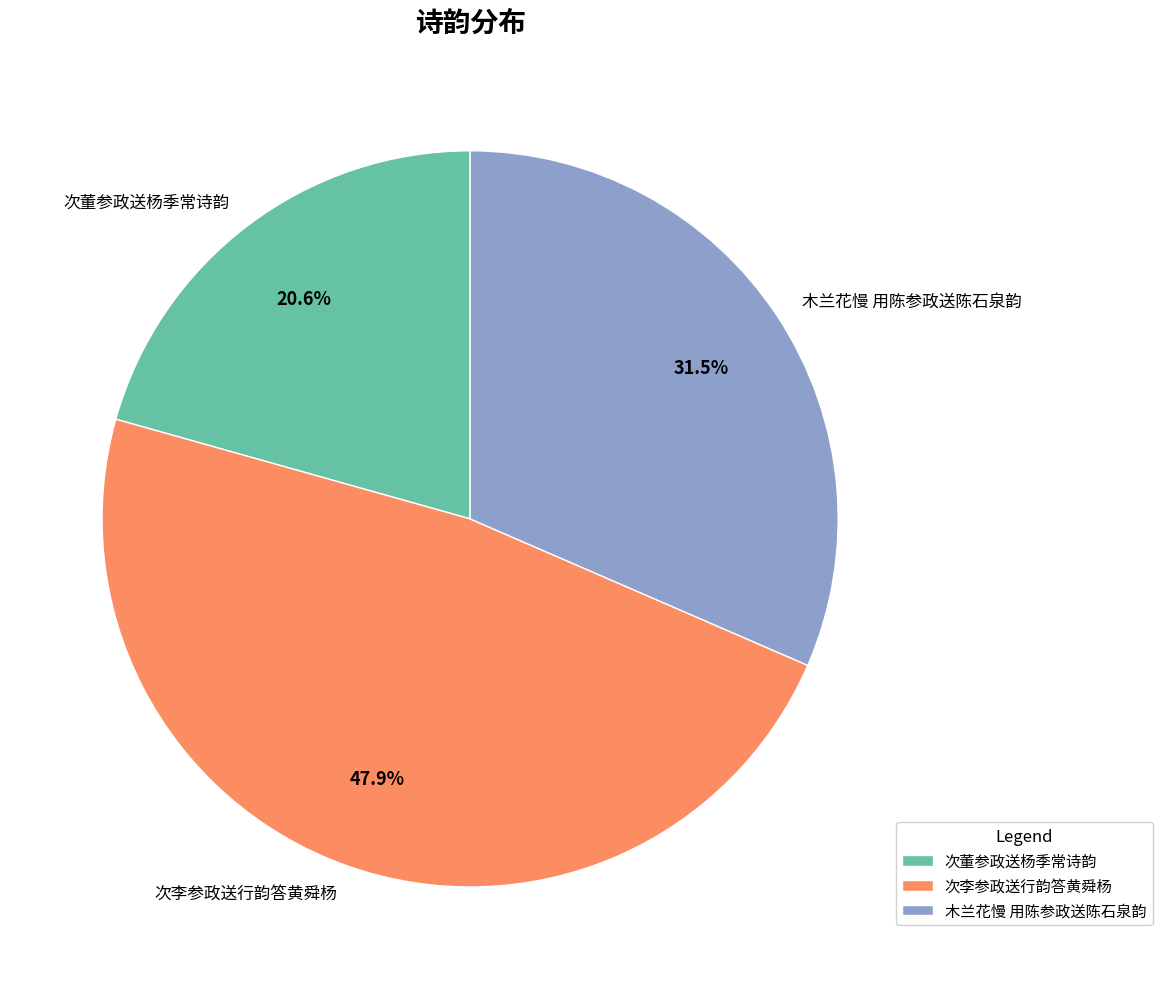

Do 次李参政送行韵答黄舜杨 and 次董参政送杨季常诗韵 together represent more than half of the pie?

Yes